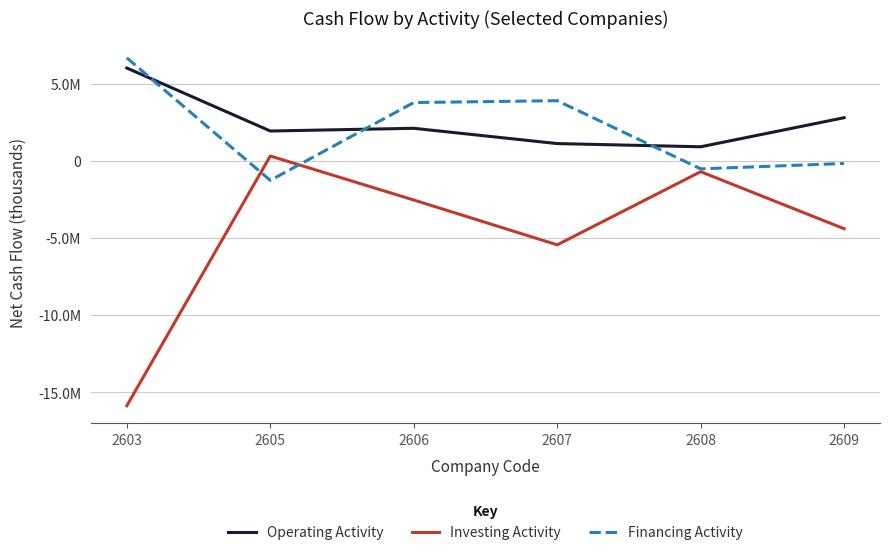

What is the minimum value shown in the chart?

-15878991